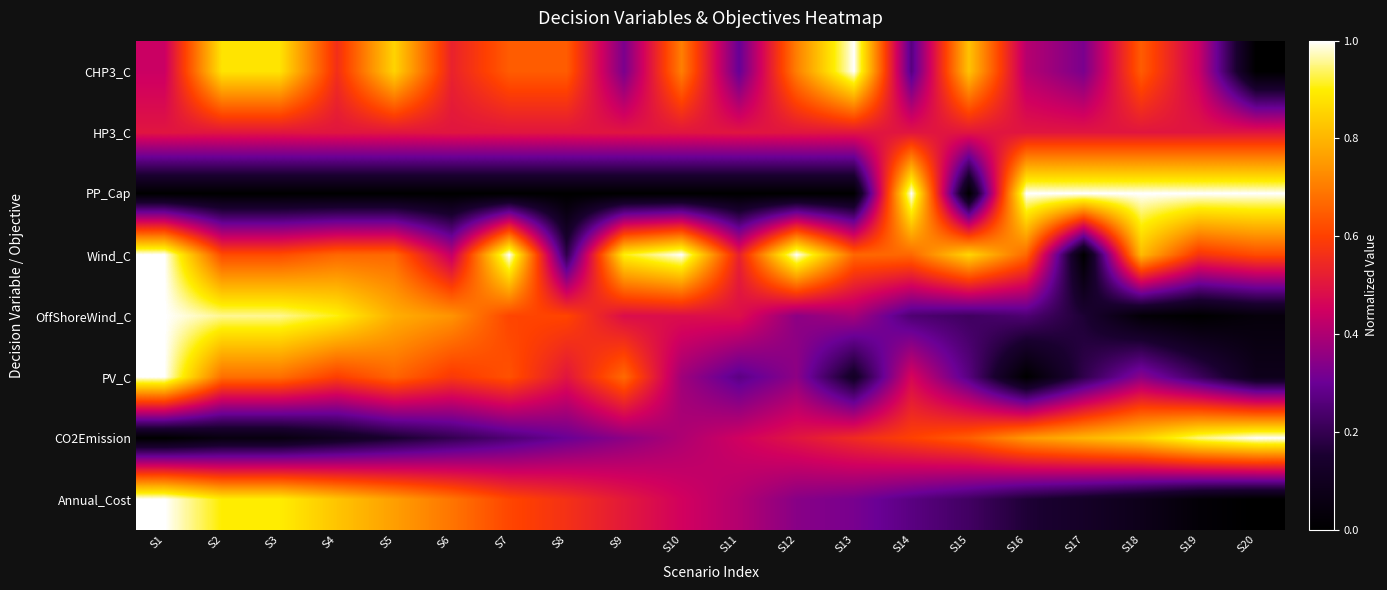

Reading right to left, what are all the values shown in this chart?

CHP3_C: S20=0.0	S19=0.4	S18=0.6	S17=0.3	S16=0.4	S15=0.8	S14=0.3	S13=1.0	S12=0.7	S11=0.3	S10=0.7	S9=0.3	S8=0.6	S7=0.6	S6=0.5	S5=0.9	S4=0.6	S3=0.9	S2=0.9	S1=0.4
HP3_C: S20=0.5	S19=0.5	S18=0.5	S17=0.5	S16=0.5	S15=0.5	S14=0.5	S13=0.5	S12=0.5	S11=0.5	S10=0.5	S9=0.5	S8=0.5	S7=0.5	S6=0.5	S5=0.5	S4=0.5	S3=0.5	S2=0.5	S1=0.5
PP_Cap: S20=1.0	S19=1.0	S18=1.0	S17=1.0	S16=1.0	S15=0.0	S14=1.0	S13=0.0	S12=0.0	S11=0.0	S10=0.0	S9=0.0	S8=0.0	S7=0.0	S6=0.0	S5=0.0	S4=0.0	S3=0.0	S2=0.0	S1=0.0
Wind_C: S20=0.6	S19=0.6	S18=0.8	S17=0.0	S16=0.7	S15=0.9	S14=0.7	S13=0.7	S12=1.0	S11=0.5	S10=1.0	S9=0.9	S8=0.2	S7=1.0	S6=0.4	S5=0.7	S4=0.7	S3=0.6	S2=0.6	S1=1.0
OffShoreWind_C: S20=0.0	S19=0.0	S18=0.0	S17=0.2	S16=0.2	S15=0.2	S14=0.2	S13=0.4	S12=0.4	S11=0.5	S10=0.5	S9=0.5	S8=0.6	S7=0.6	S6=0.7	S5=0.8	S4=0.9	S3=1.0	S2=1.0	S1=1.0
PV_C: S20=0.1	S19=0.2	S18=0.3	S17=0.2	S16=0.0	S15=0.3	S14=0.5	S13=0.1	S12=0.4	S11=0.3	S10=0.4	S9=0.7	S8=0.5	S7=0.6	S6=0.6	S5=0.7	S4=0.6	S3=0.7	S2=0.7	S1=1.0
CO2Emission: S20=1.0	S19=0.9	S18=0.8	S17=0.8	S16=0.7	S15=0.6	S14=0.6	S13=0.5	S12=0.5	S11=0.4	S10=0.4	S9=0.3	S8=0.3	S7=0.2	S6=0.2	S5=0.1	S4=0.1	S3=0.1	S2=0.1	S1=0.0
Annual_Cost: S20=0.0	S19=0.0	S18=0.1	S17=0.1	S16=0.2	S15=0.2	S14=0.3	S13=0.3	S12=0.3	S11=0.4	S10=0.5	S9=0.5	S8=0.6	S7=0.6	S6=0.7	S5=0.8	S4=0.8	S3=0.9	S2=0.9	S1=1.0